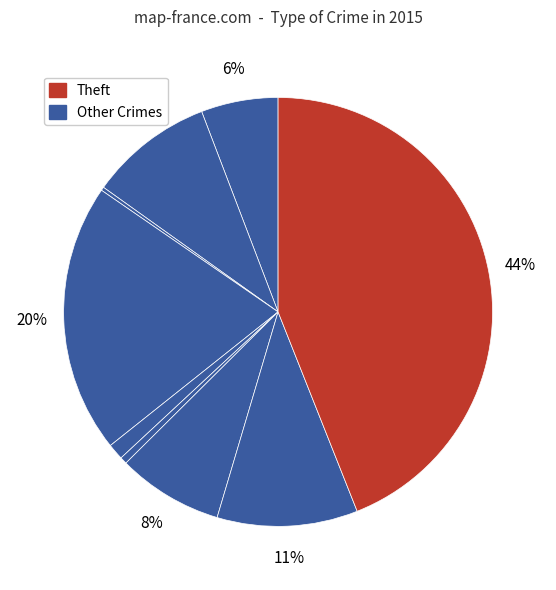

To the nearest percent, what is the average slice percentage?

11%